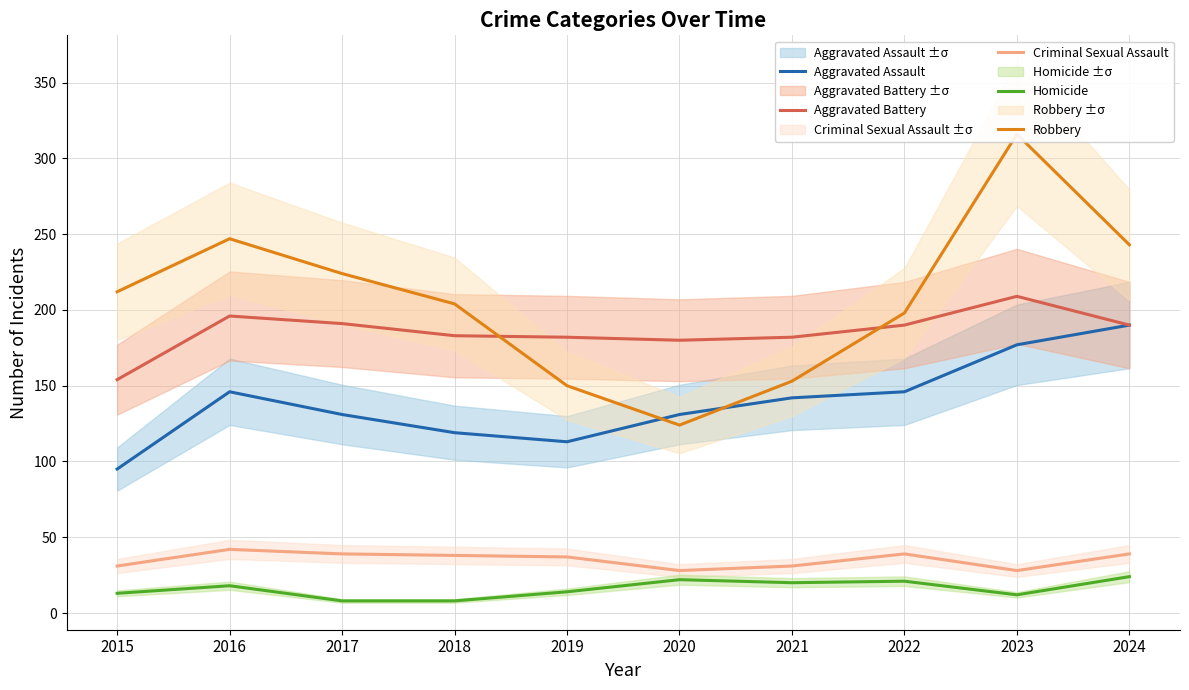

True or false: Homicide has a value of 10 at 2019.

False